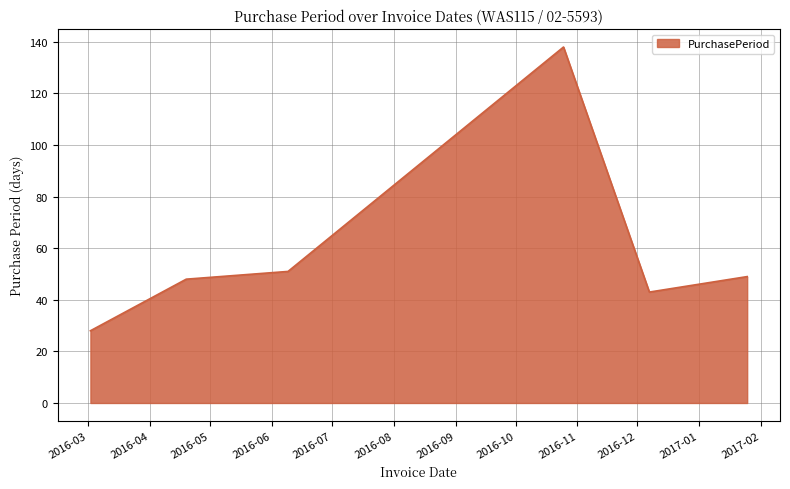

What is the difference between the maximum and minimum values?

110